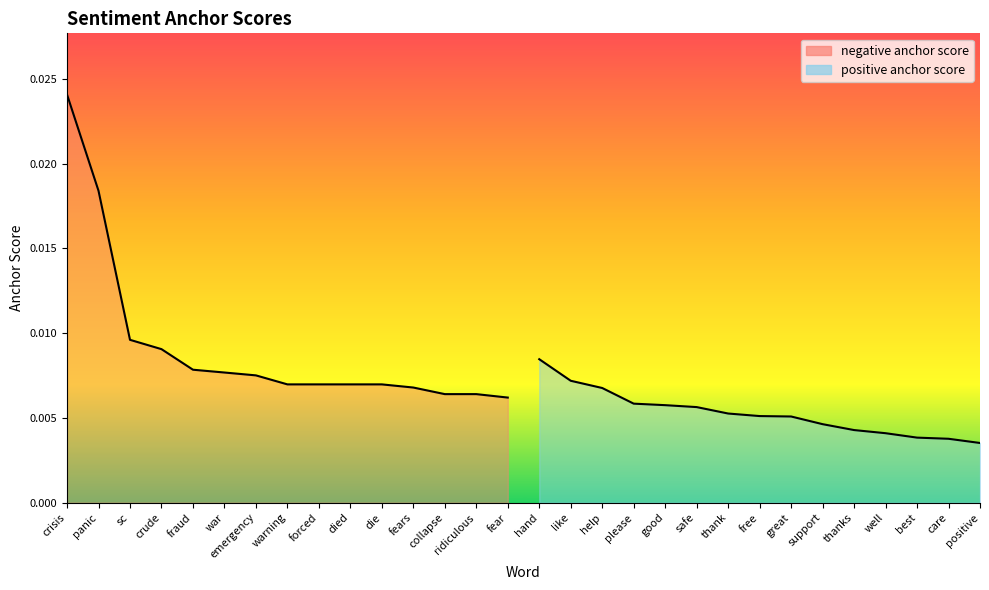

The negative anchor score series shows 0.0 at fears. True or false?

False